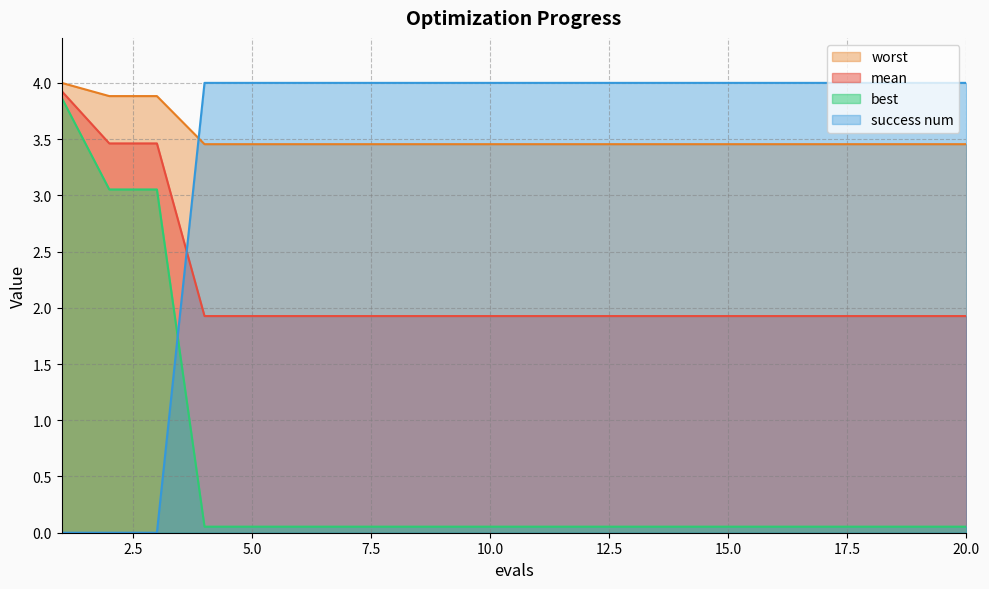

The success num series shows 4.0 at 5.0. True or false?

True